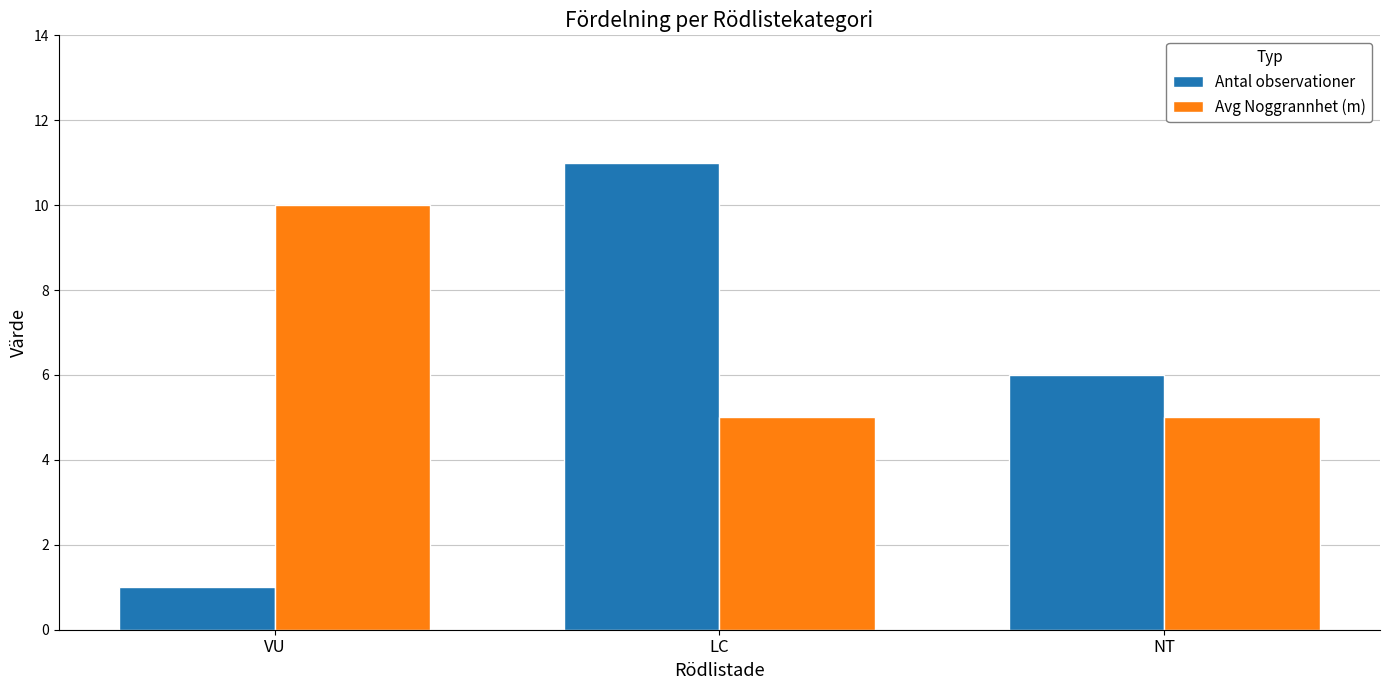

What is the difference between the maximum and minimum values in the Antal observationer series?

10